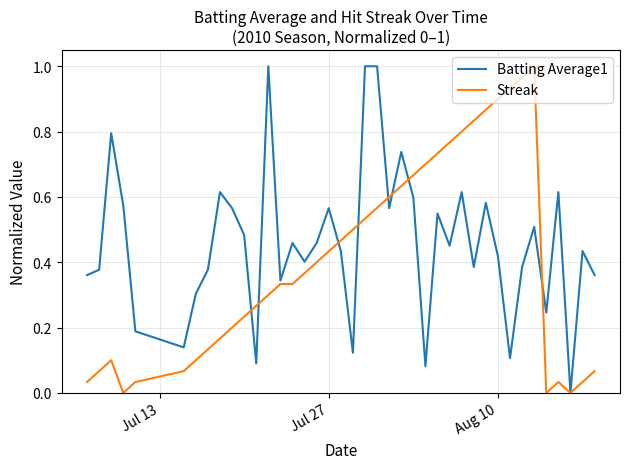

Rank the series by their average value, from highest to lowest.

Batting Average1, Streak